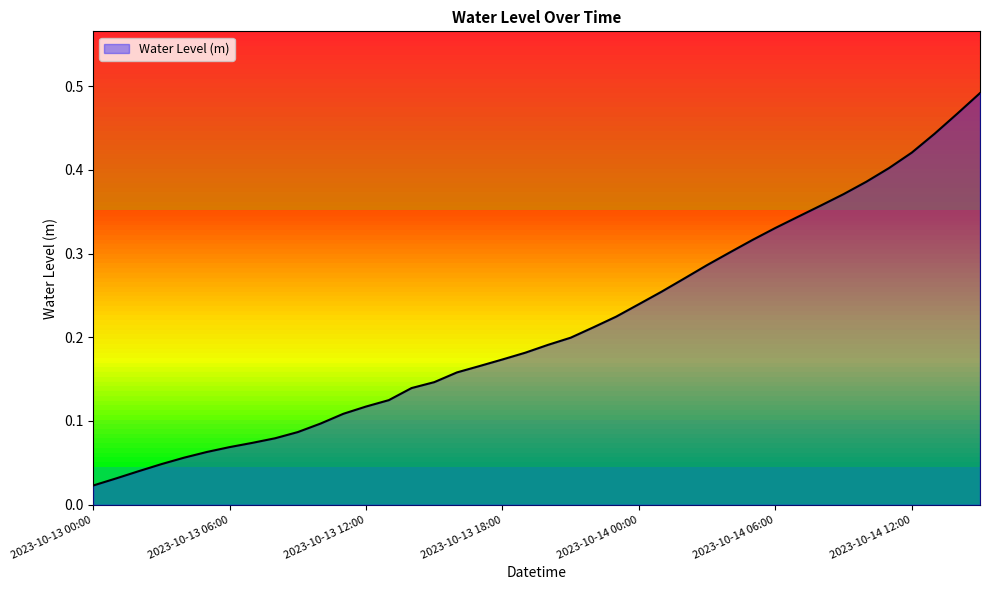

What is the label of the 17th point from the right?

2023-10-13 18:00